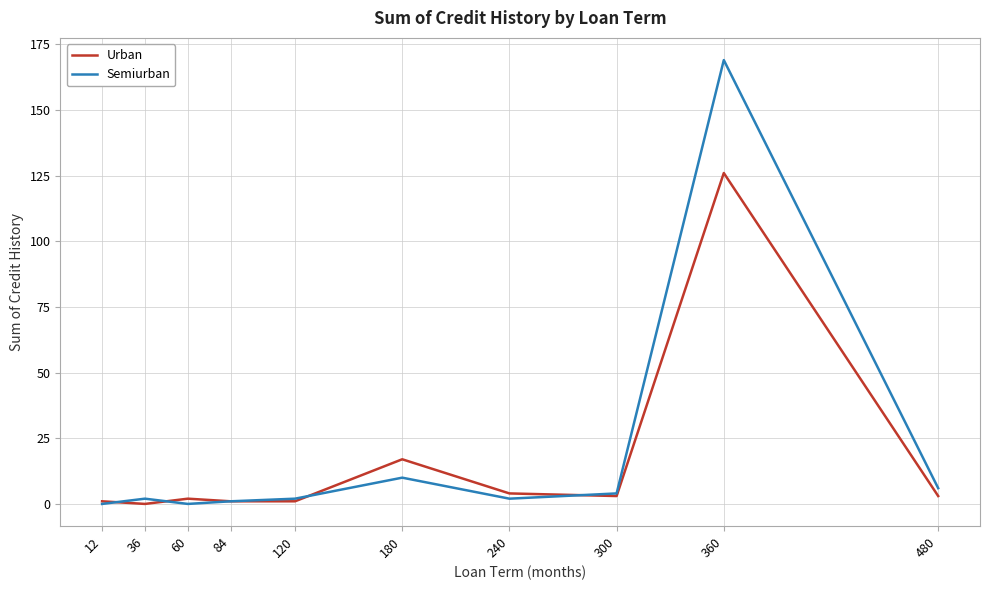

Between 60 and 360, which series saw the biggest shift?

Semiurban